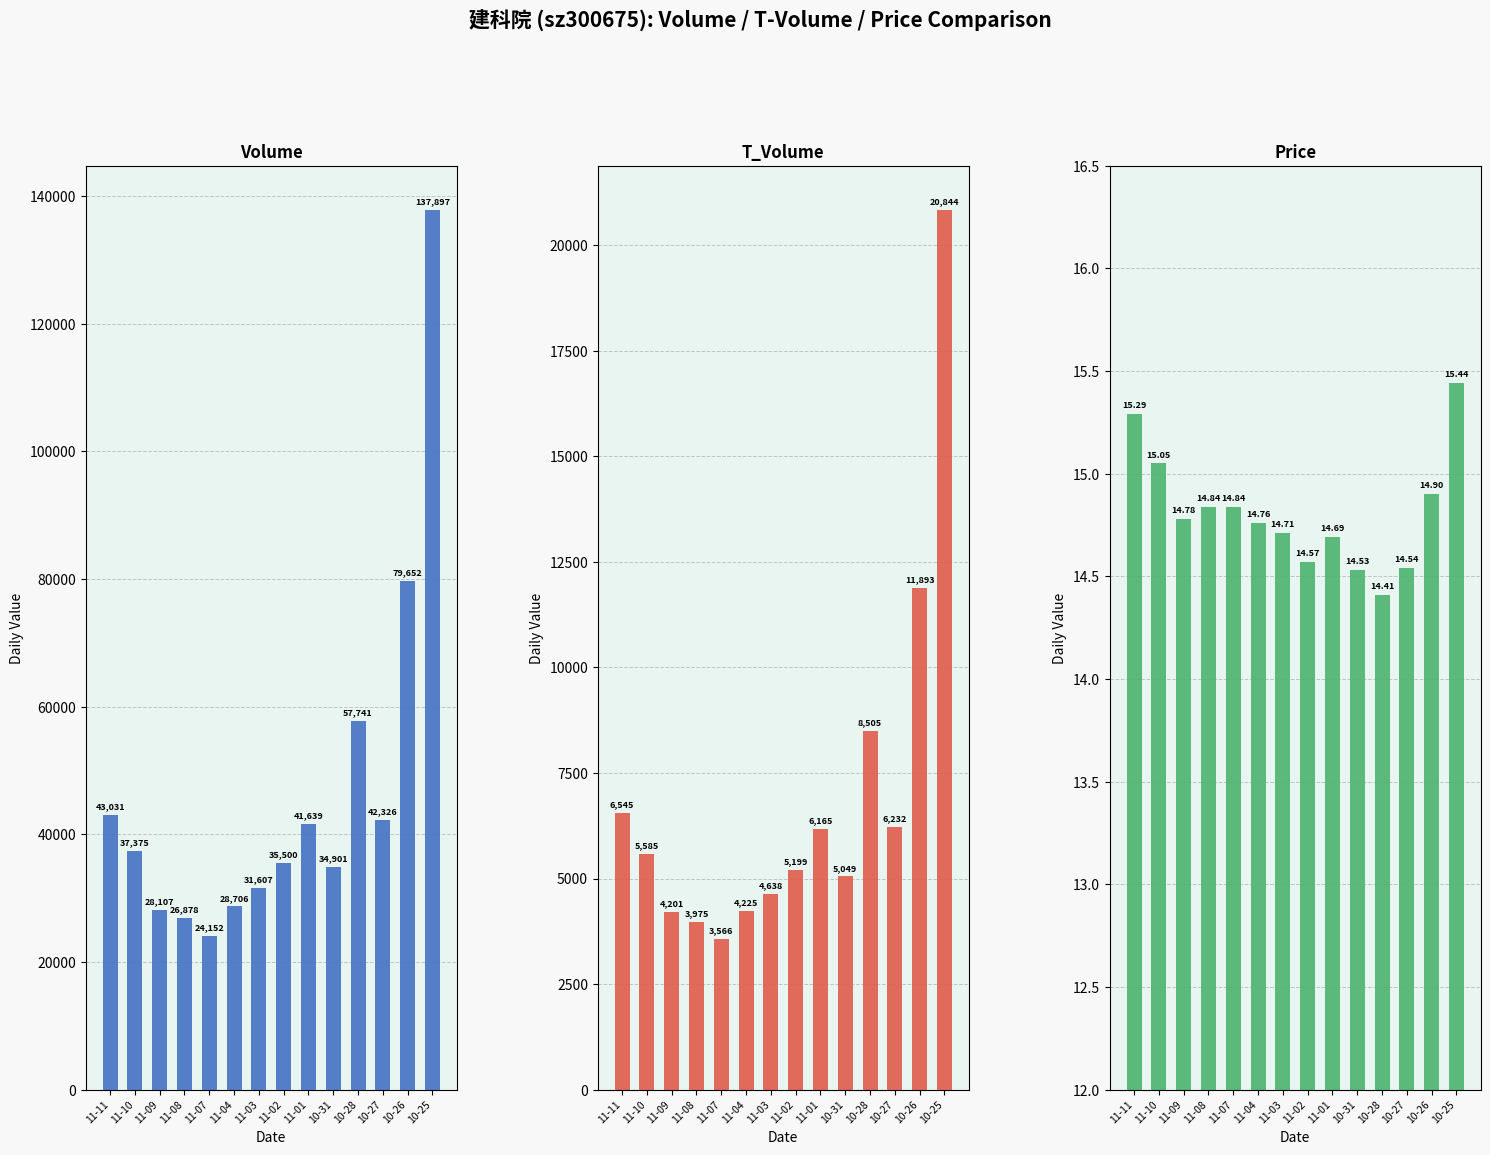

The value of volume at 11-04 is 28706.0. True or false?

True